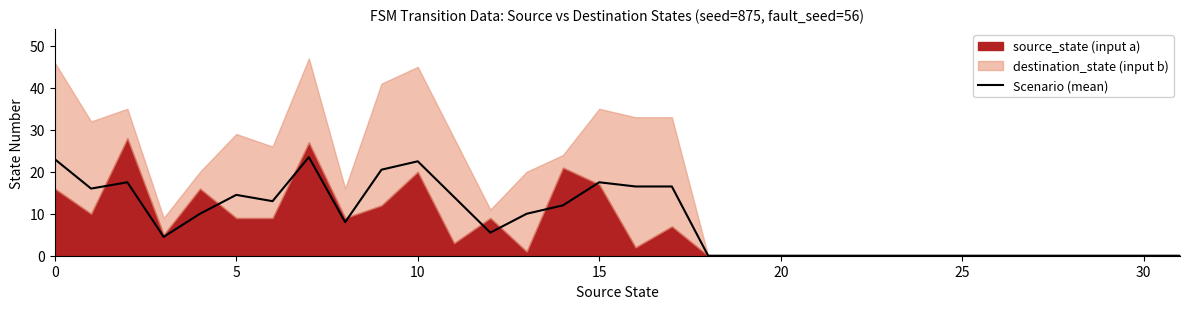

What is the maximum value for Scenario (mean)?

23.5